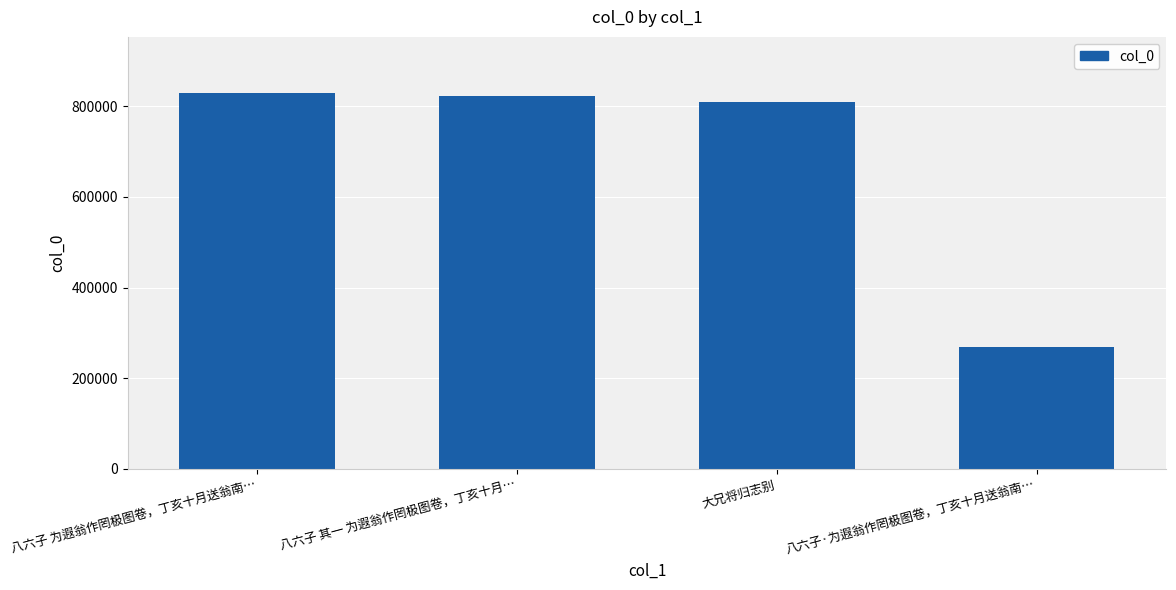

What is the change in value from 大兄将归志别 to 八六子·为遐翁作罔极图卷，丁亥十月送翁南…?

-539478